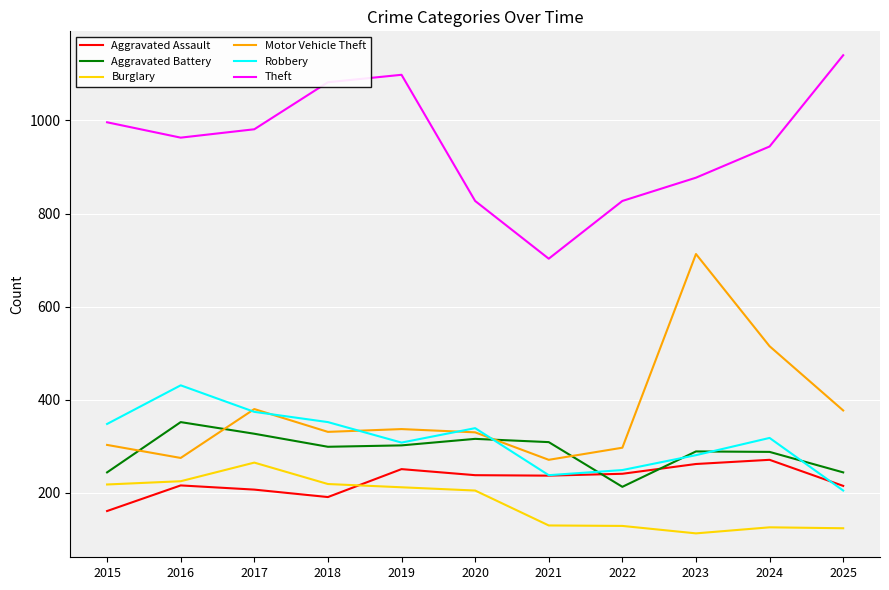

What are all the series names shown in the legend?

Aggravated Assault, Aggravated Battery, Burglary, Motor Vehicle Theft, Robbery, Theft